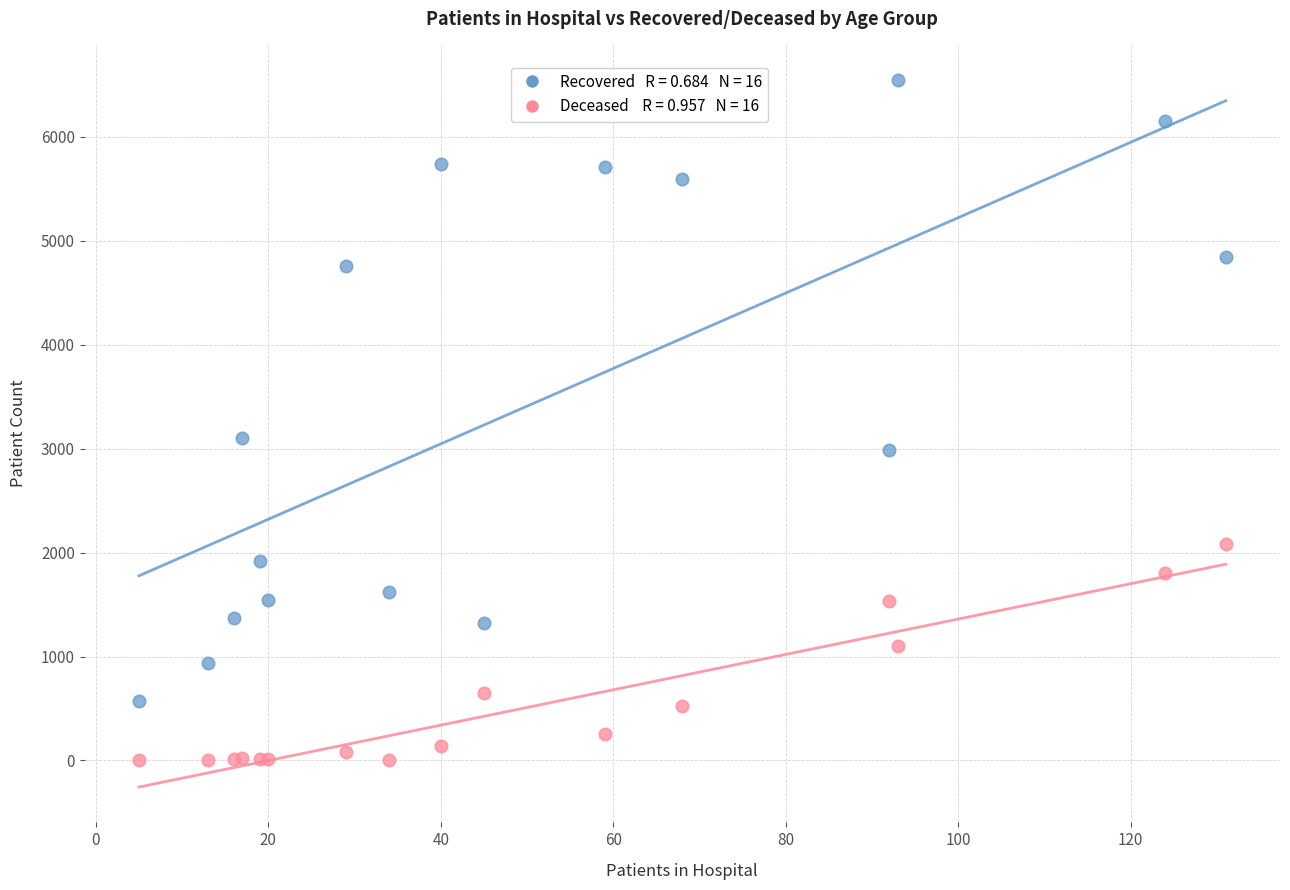

Across all series, what Y value is closest to 3276?

3106